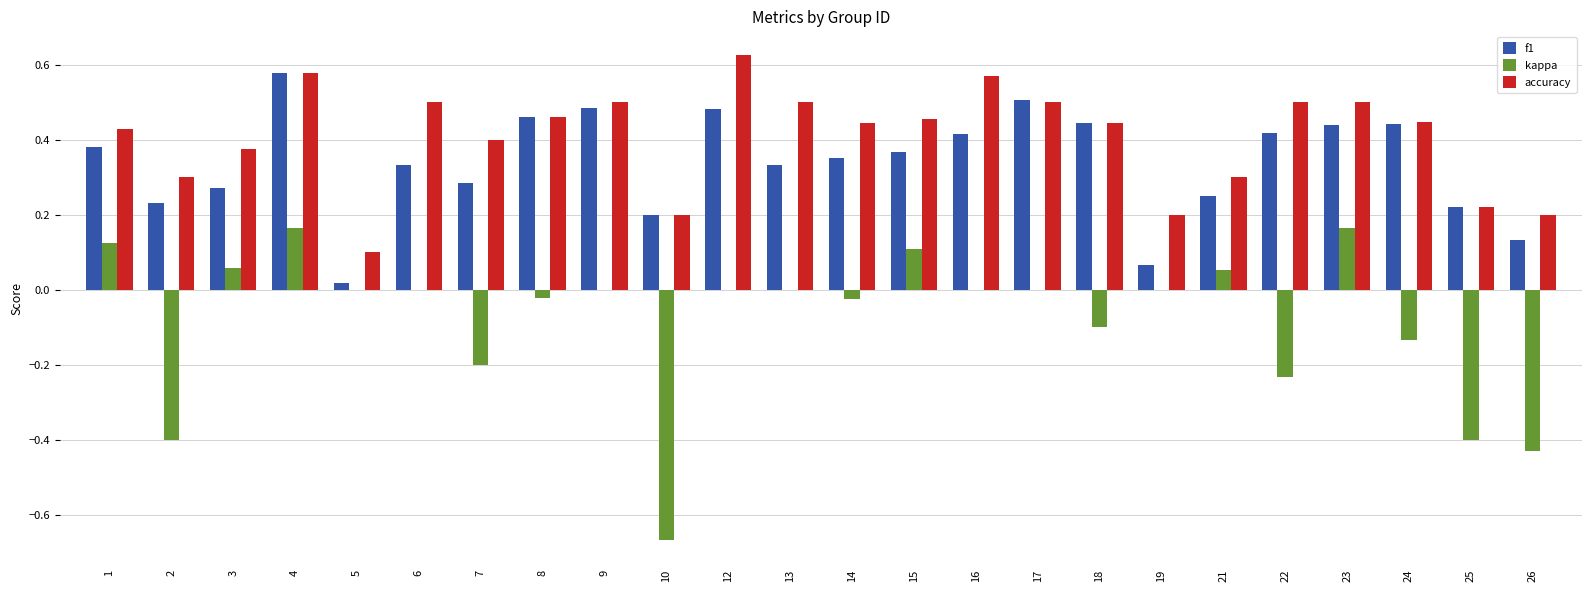

Which series has the largest range (max minus min)?

kappa